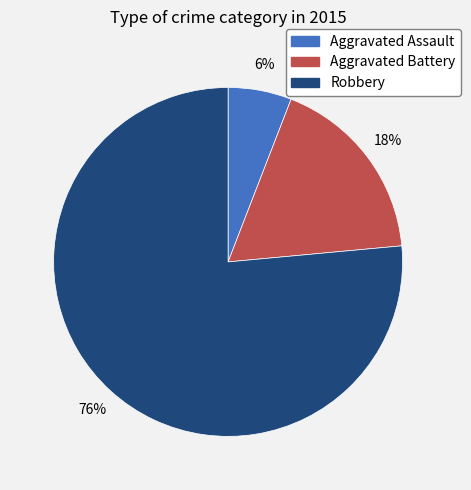

Count the number of slices in the pie.

3